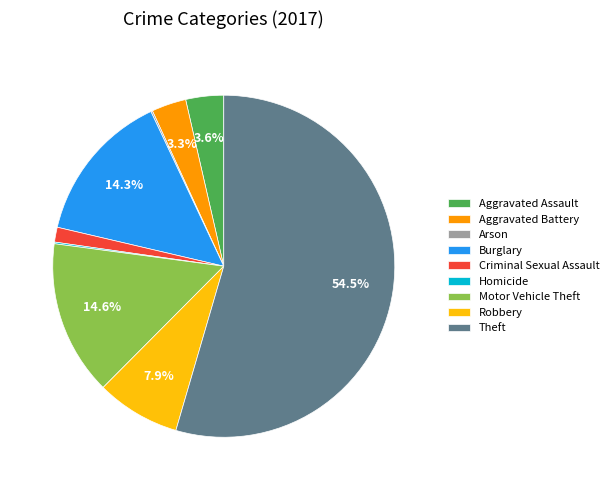

Which category has the biggest portion of the pie?

Theft